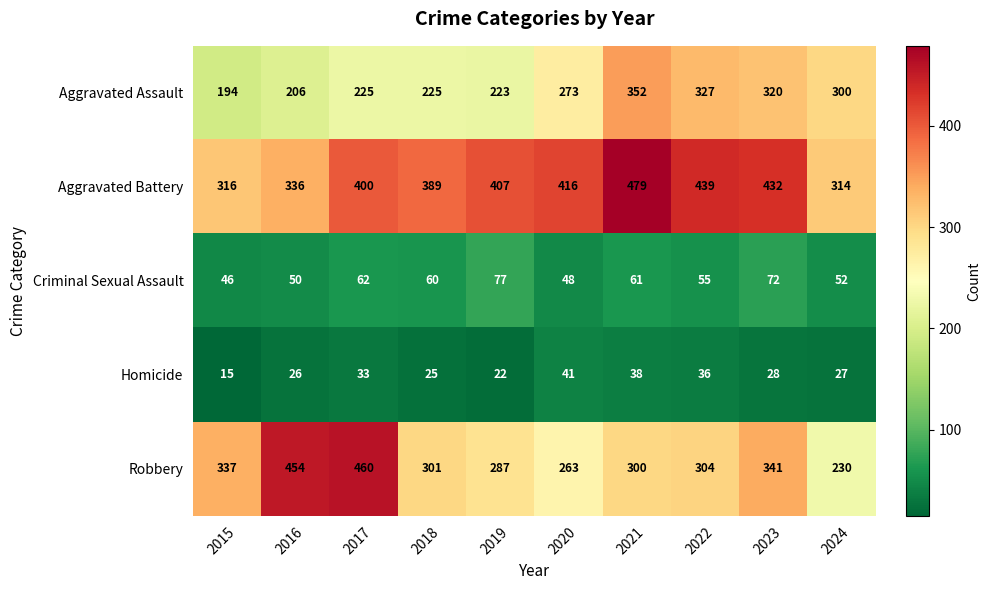

At how many categories does at least one series exceed 242?

10